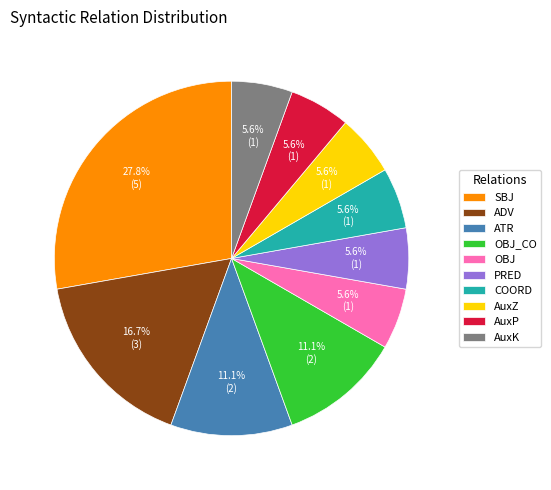

Does ADV account for over 50% of the chart?

No